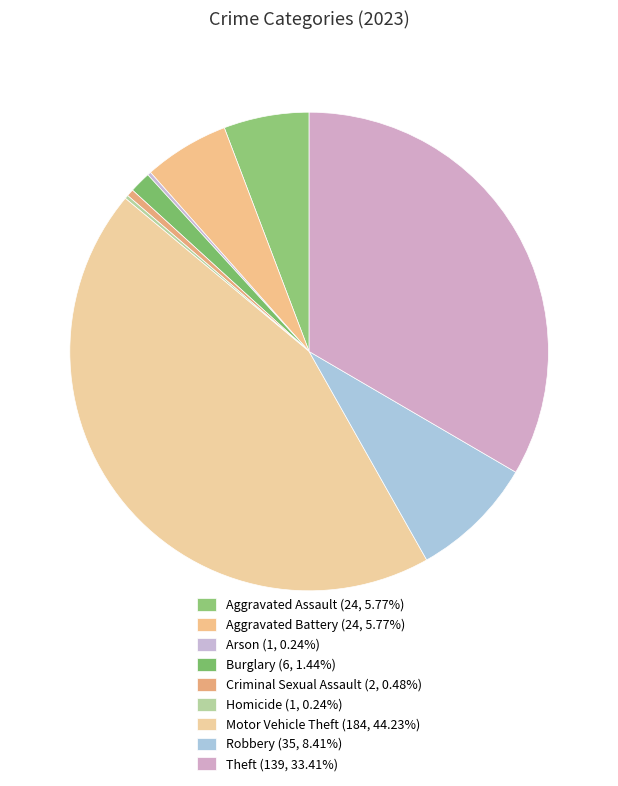

True or false: Aggravated Assault accounts for 6% of the total.

True